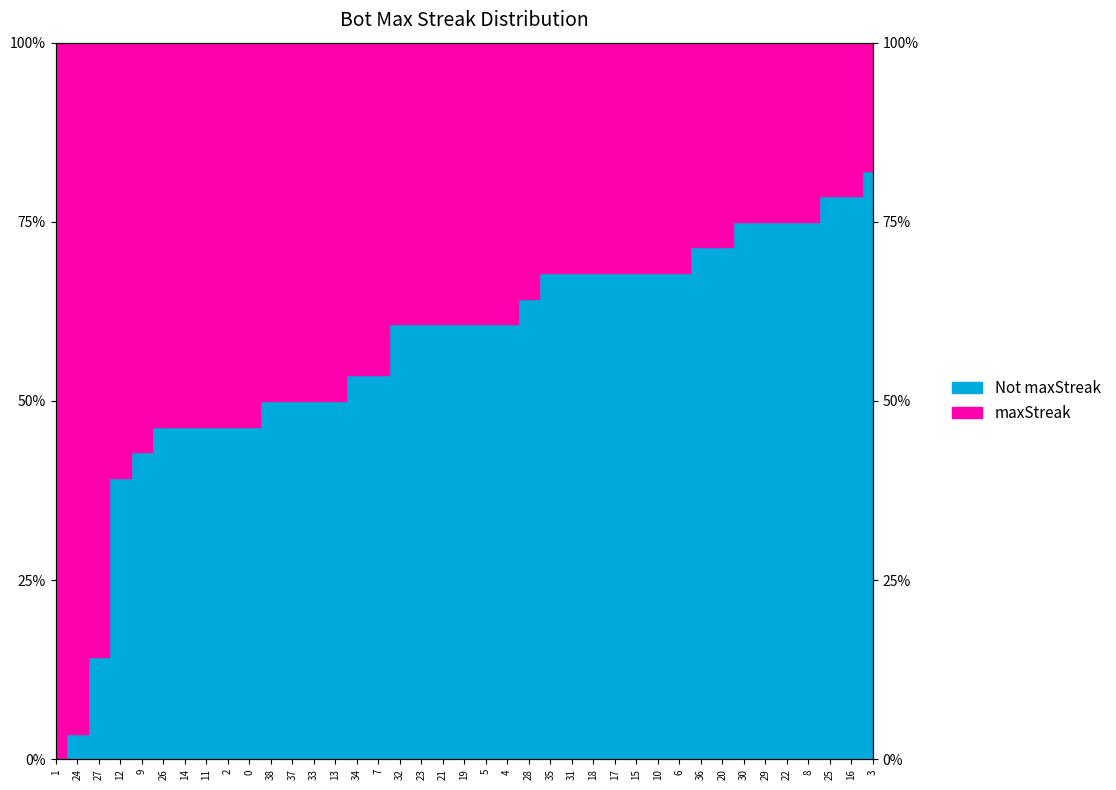

What position from the left is 10?

29